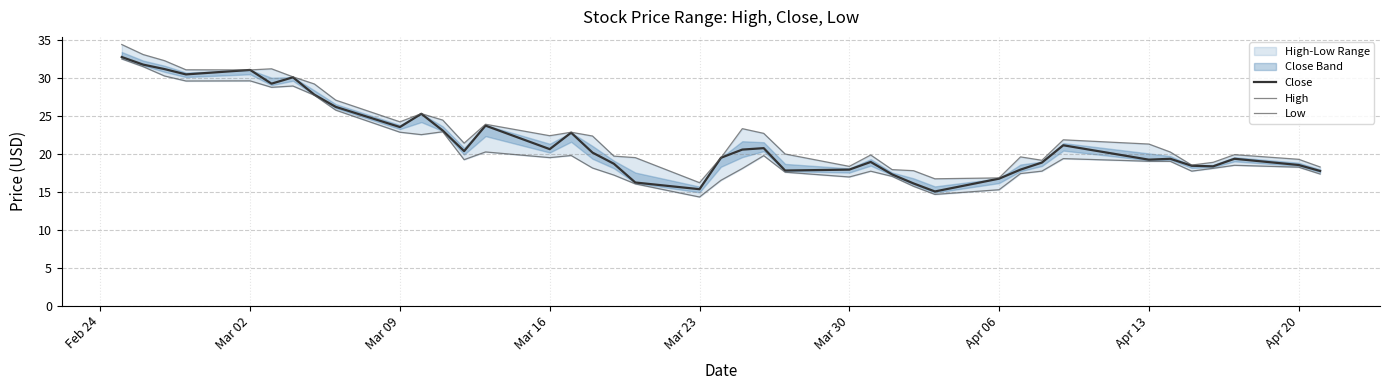

True or false: Close has a value of 29.8 at Apr 06.

False